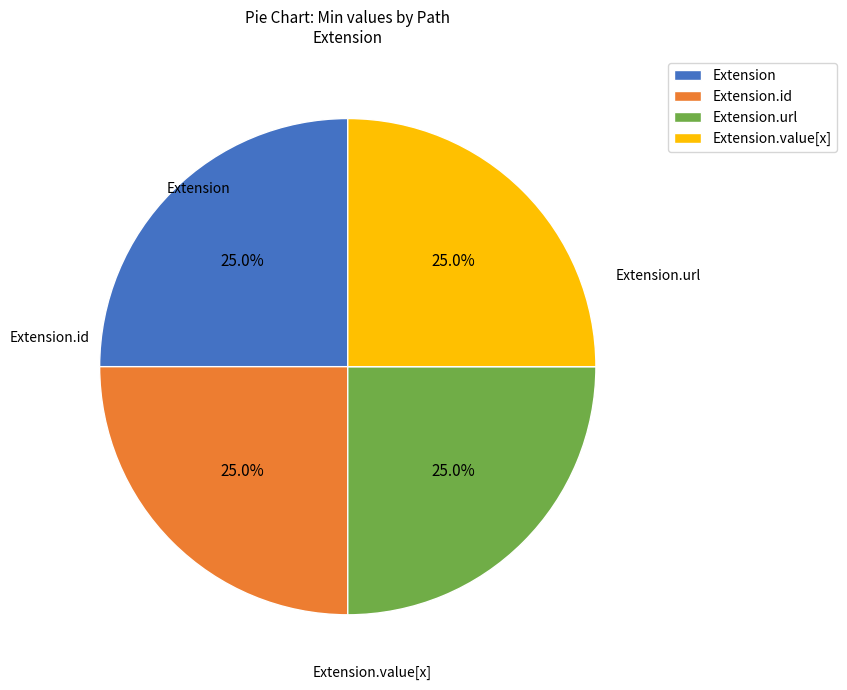

What is the ratio of the value at Extension.url to the value at Extension.id?

1.0